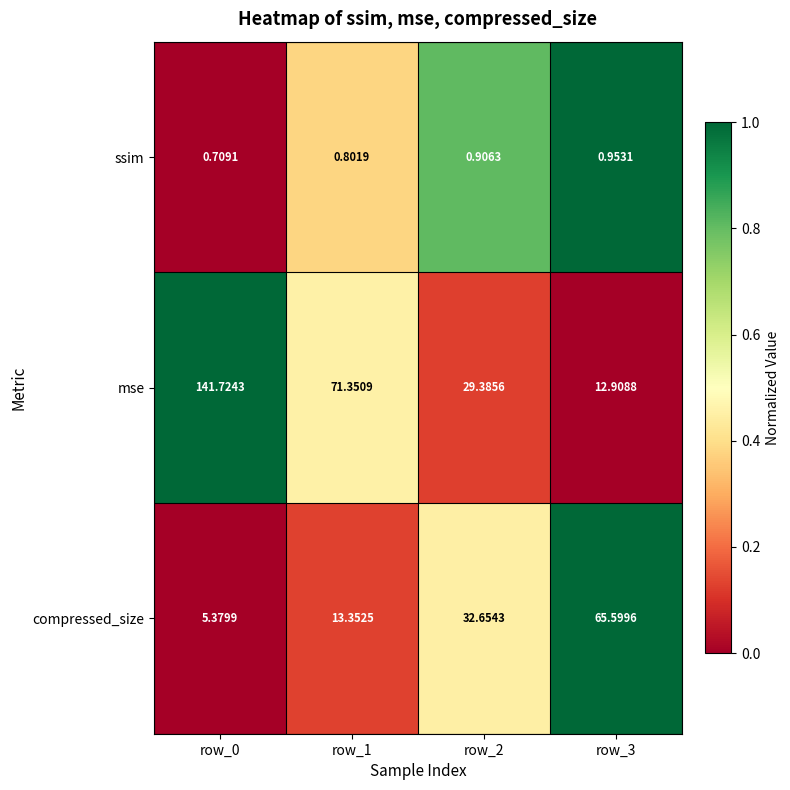

Which series has the largest total across all categories?

mse